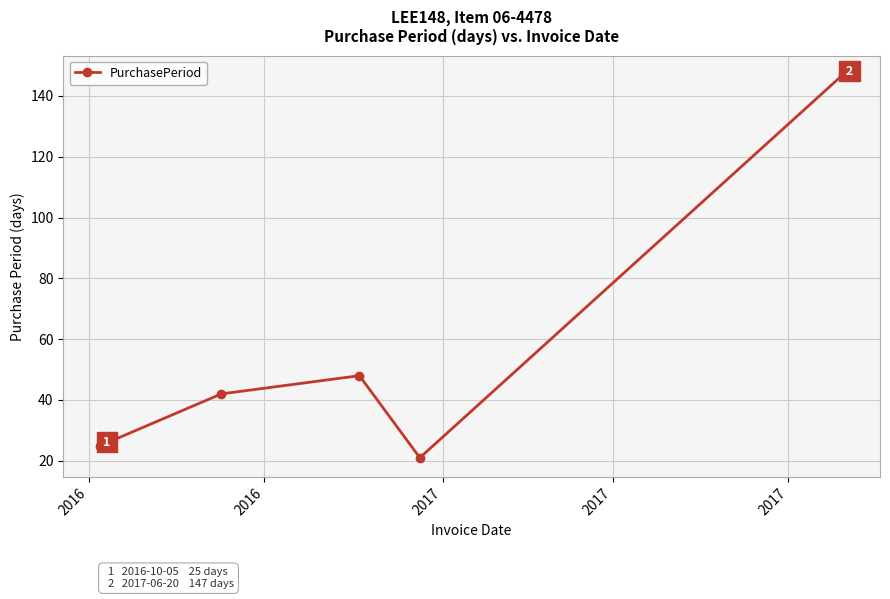

What is the greatest value displayed?

147